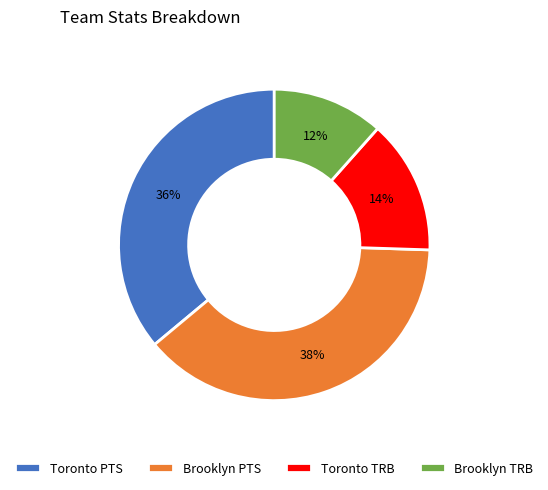

Between Brooklyn PTS and Toronto PTS, which is larger?

Brooklyn PTS